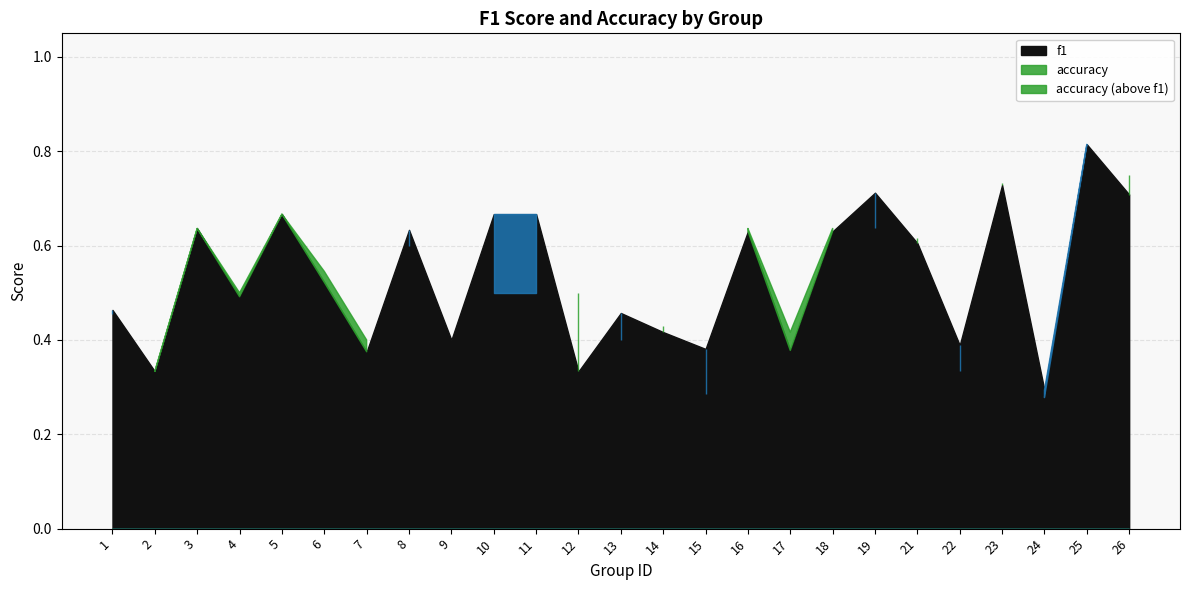

Is it true that f1 equals 0.5 at 26?

False